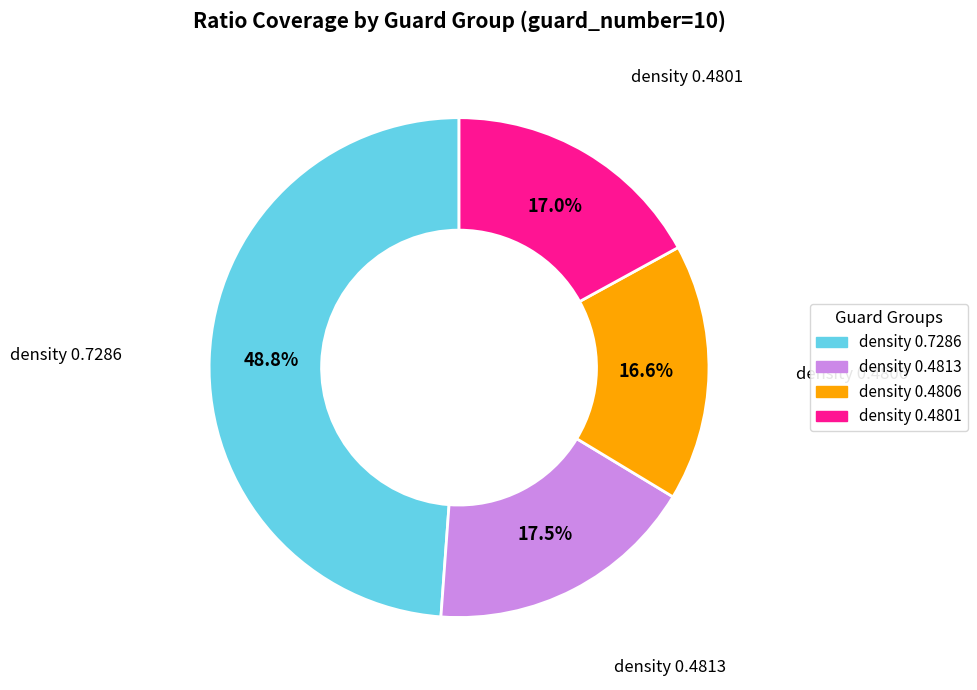

Is there any slice that represents more than half of the pie?

No